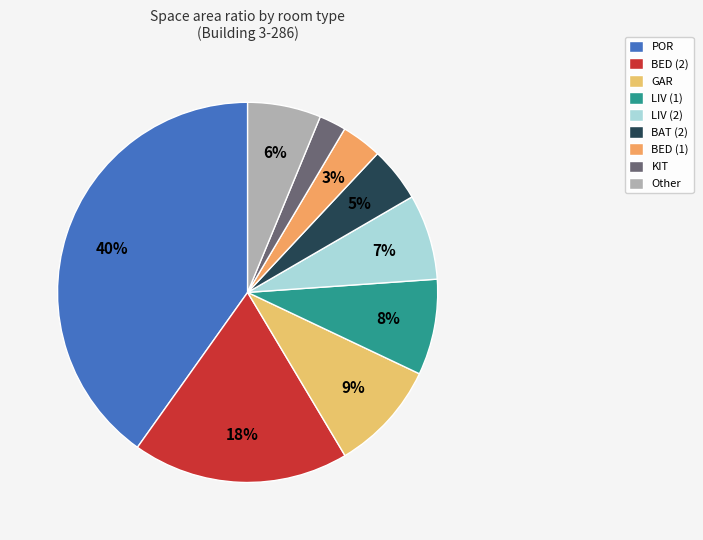

Which category has the biggest portion of the pie?

POR